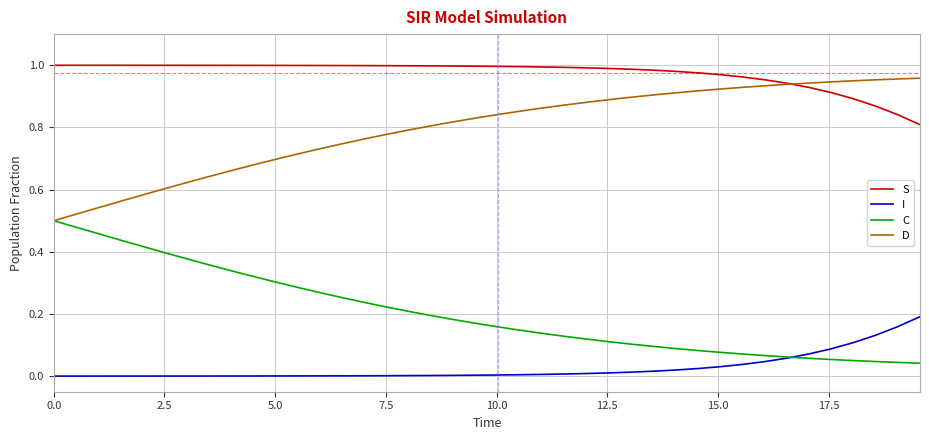

Rank the series by their average value, from lowest to highest.

I, C, D, S